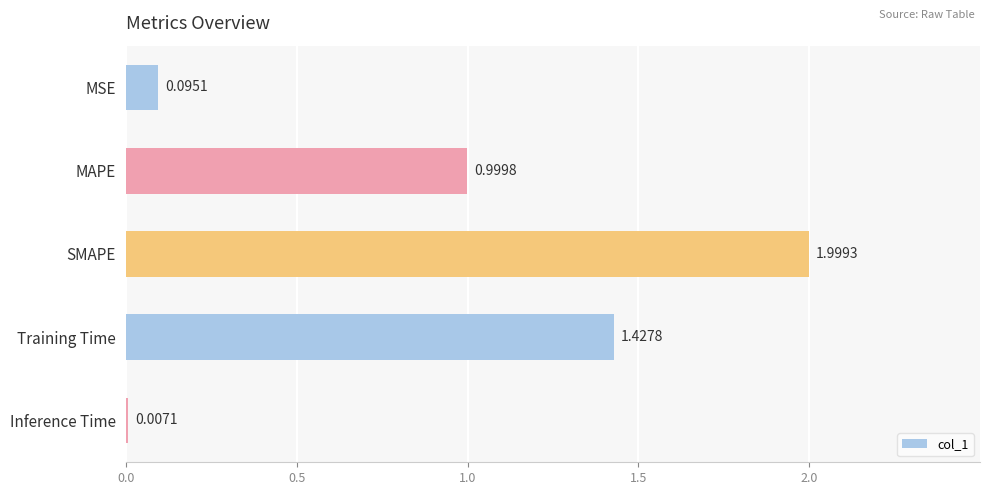

What is the change in value from MSE to Training Time?

+1.3